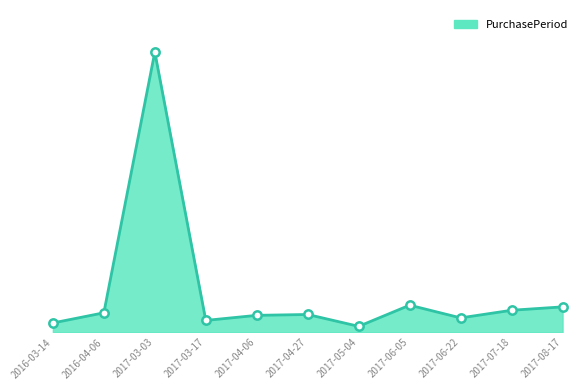

What position from the right is 2017-07-18?

2